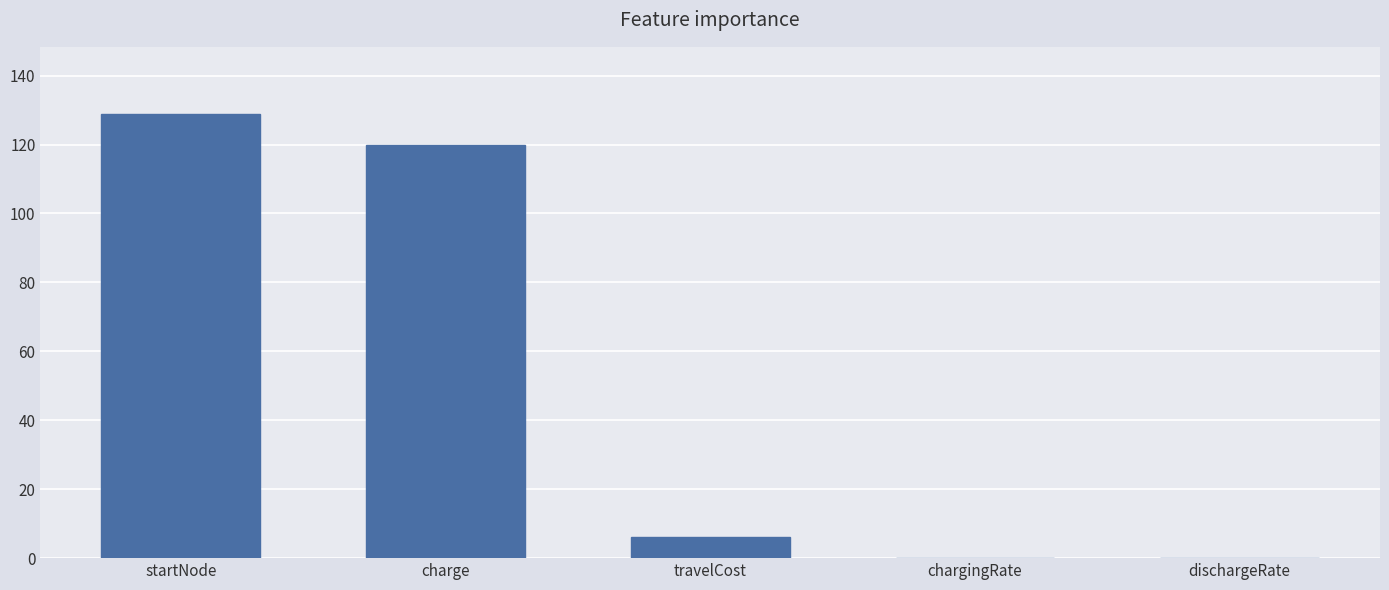

At which category does the chart reach its peak across all series?

startNode